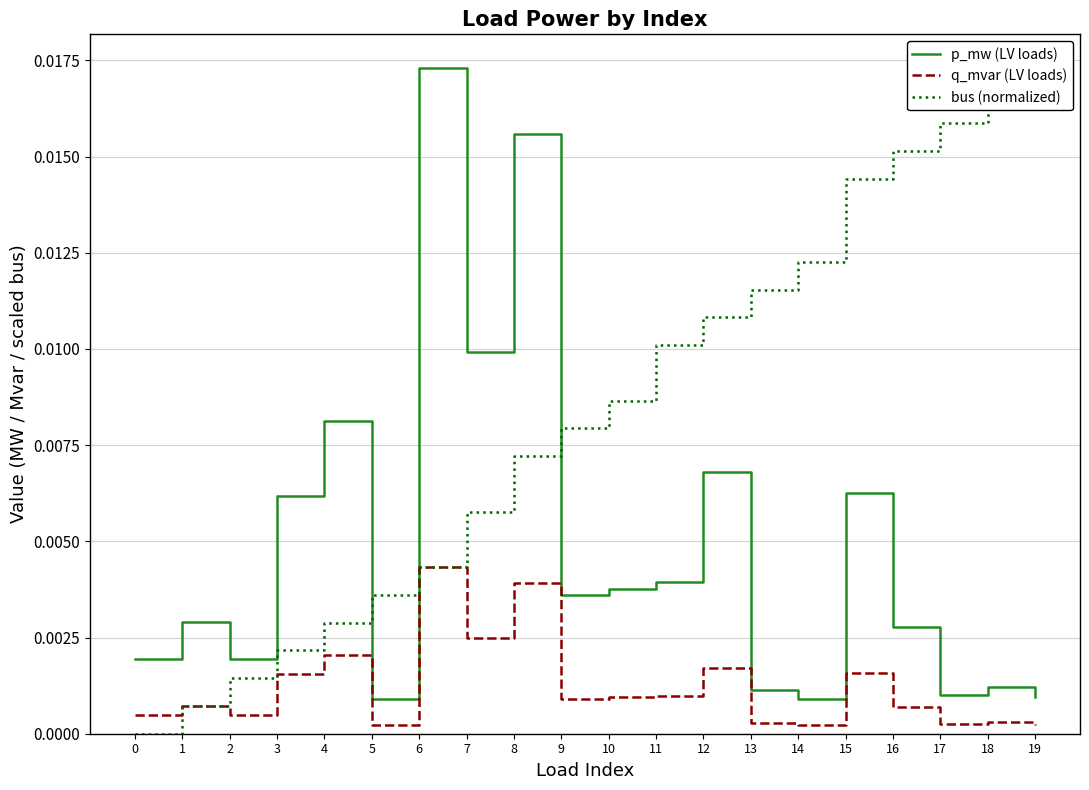

Does the chart have visible grid lines?

Yes